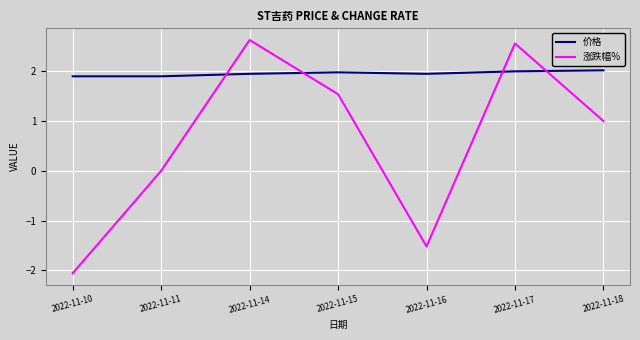

At which category does 涨跌幅% reach its first local peak?

2022-11-14